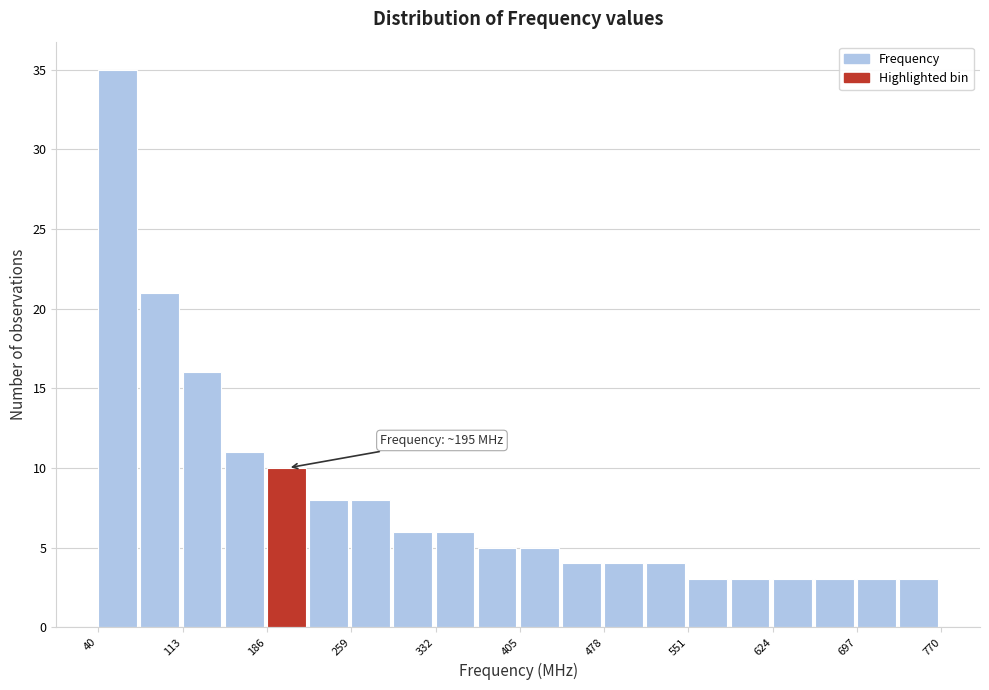

Around what value on the x-axis is the tallest bar? Give the approximate position of its centre, as read against the axis.

60